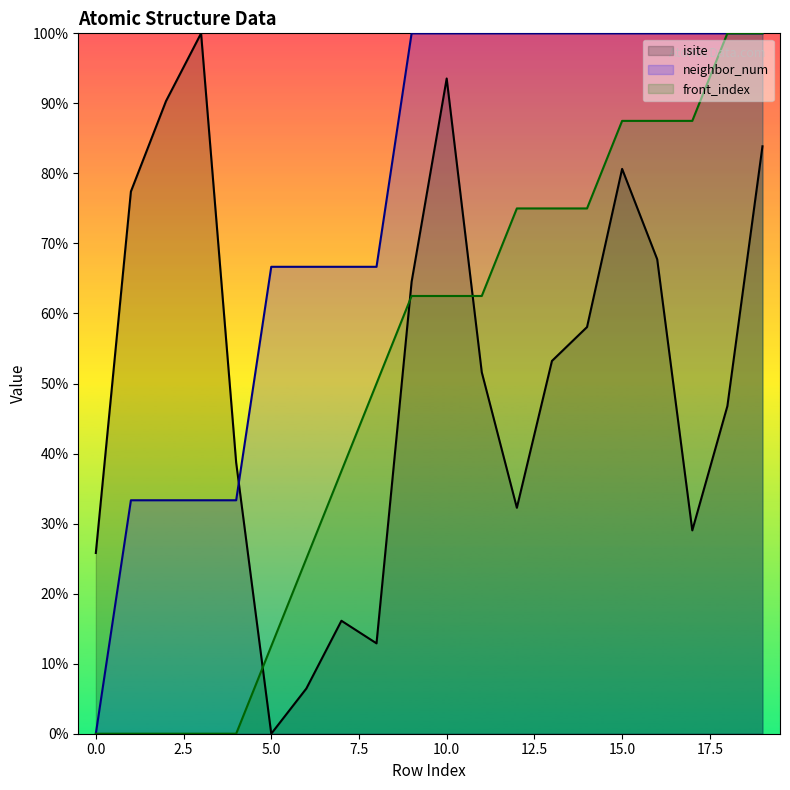

True or false: front_index has a value of 87.8 at 9.

False